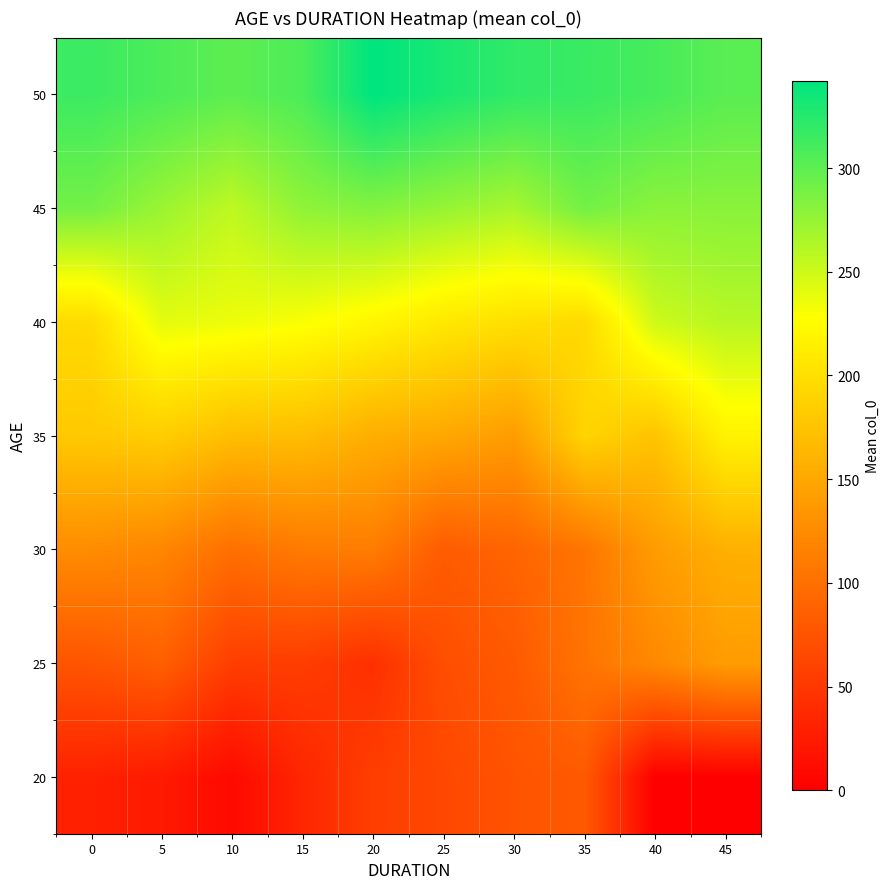

Rank the series at 30 from lowest to highest value.

20, 25, 30, 35, 40, 45, 50